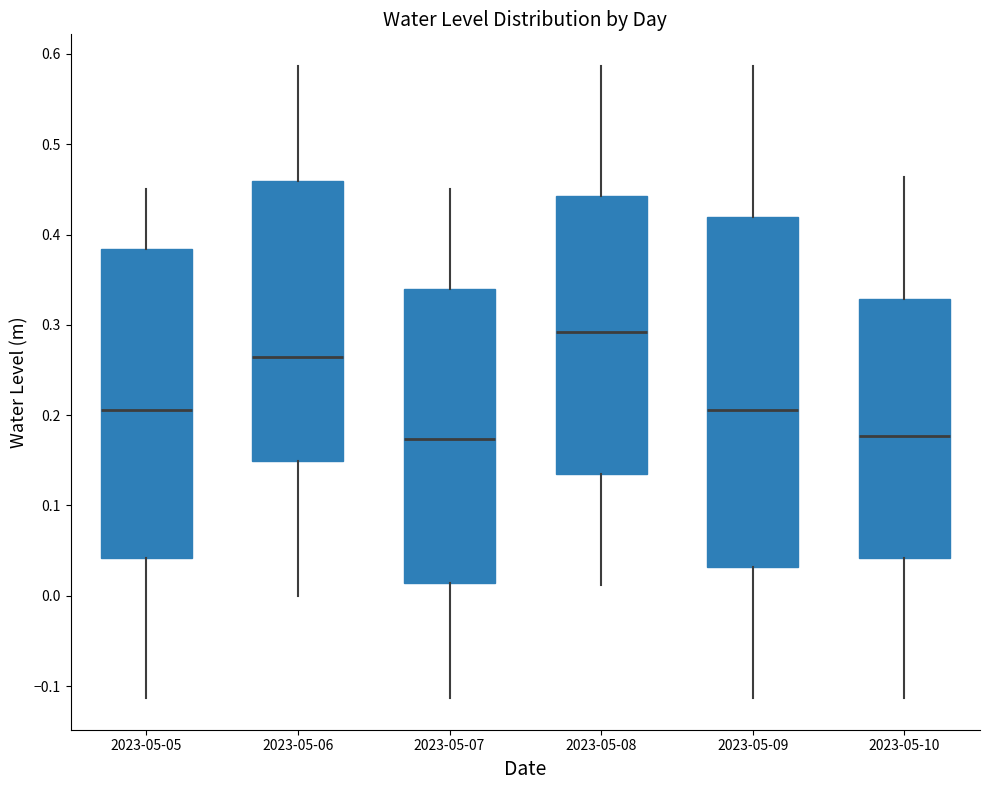

Which box is the tallest, from its lower edge to its upper edge?

2023-05-09